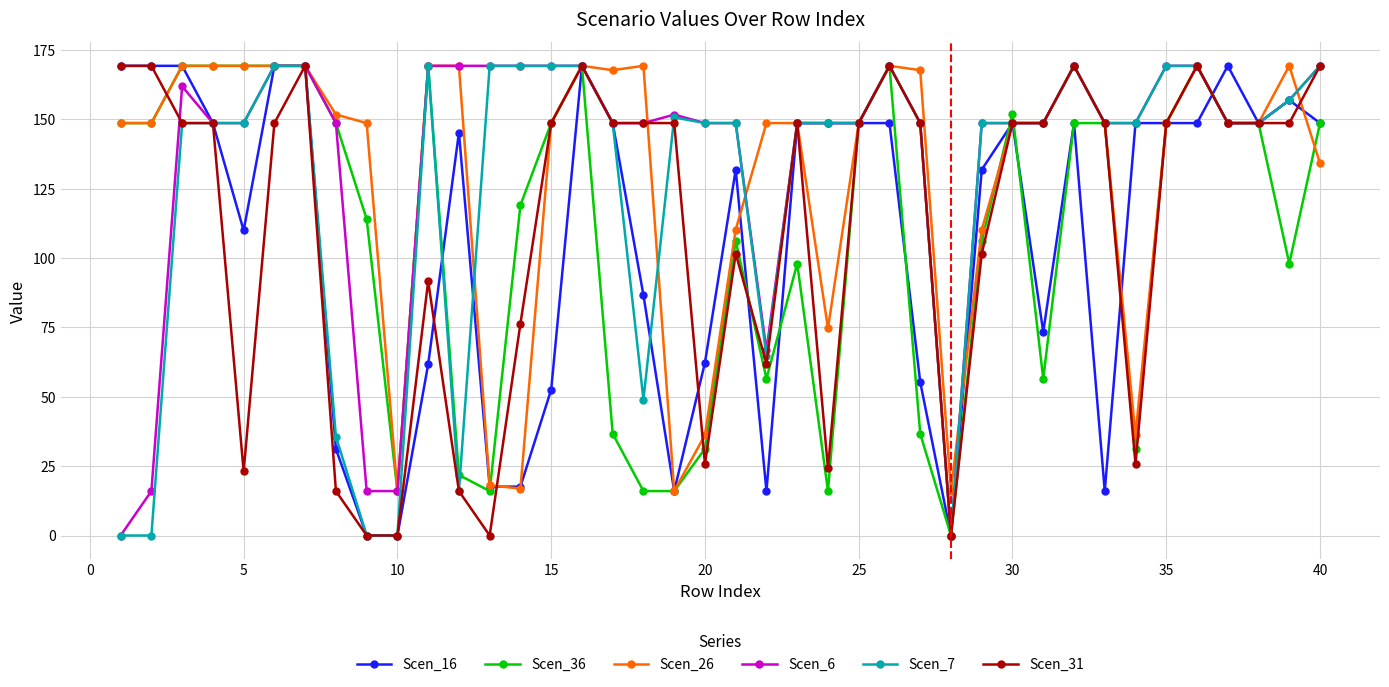

What is the value of the Scen_26 point at the 16th from the left?

169.3